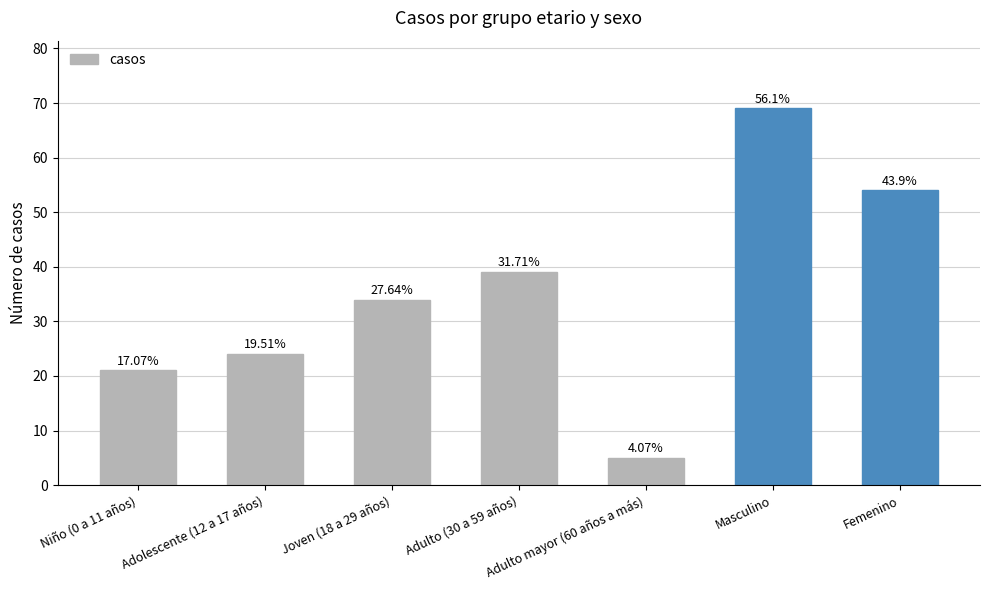

What is the value of the 7th bar from the left?

54